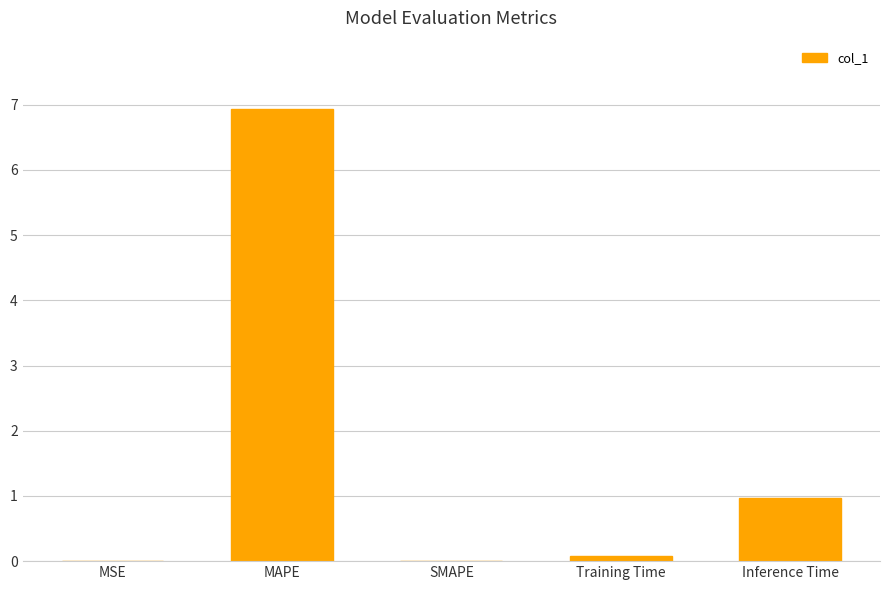

Are the bars horizontal?

No